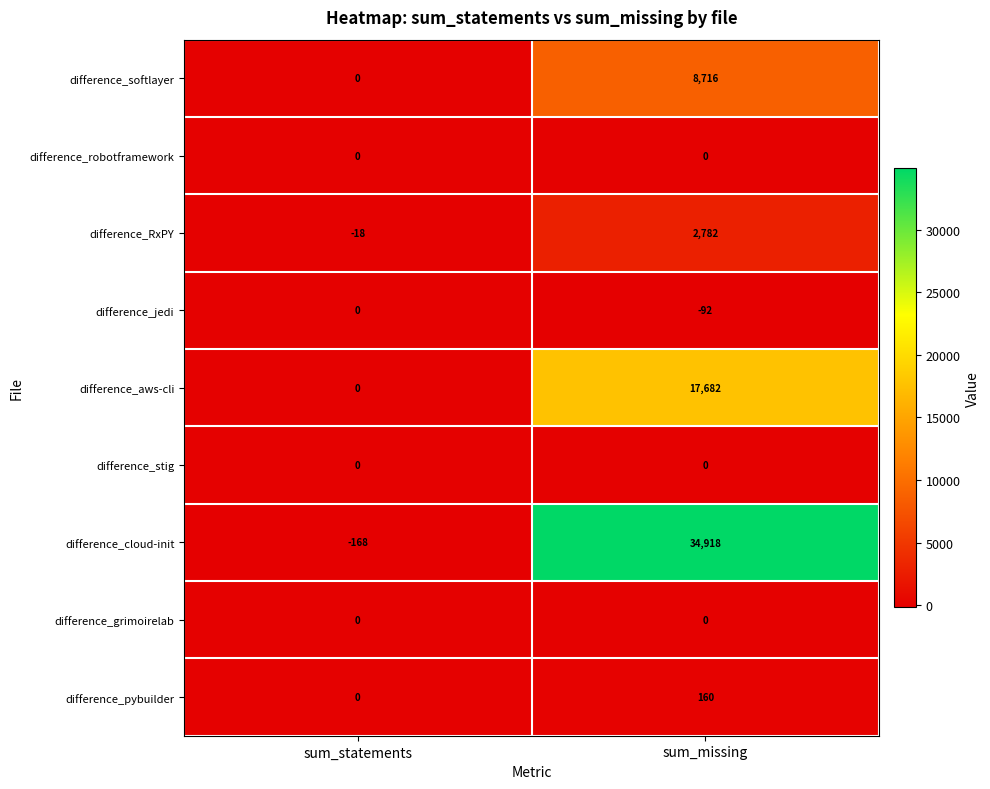

What is the difference between the difference_jedi values at sum_missing and sum_statements?

92